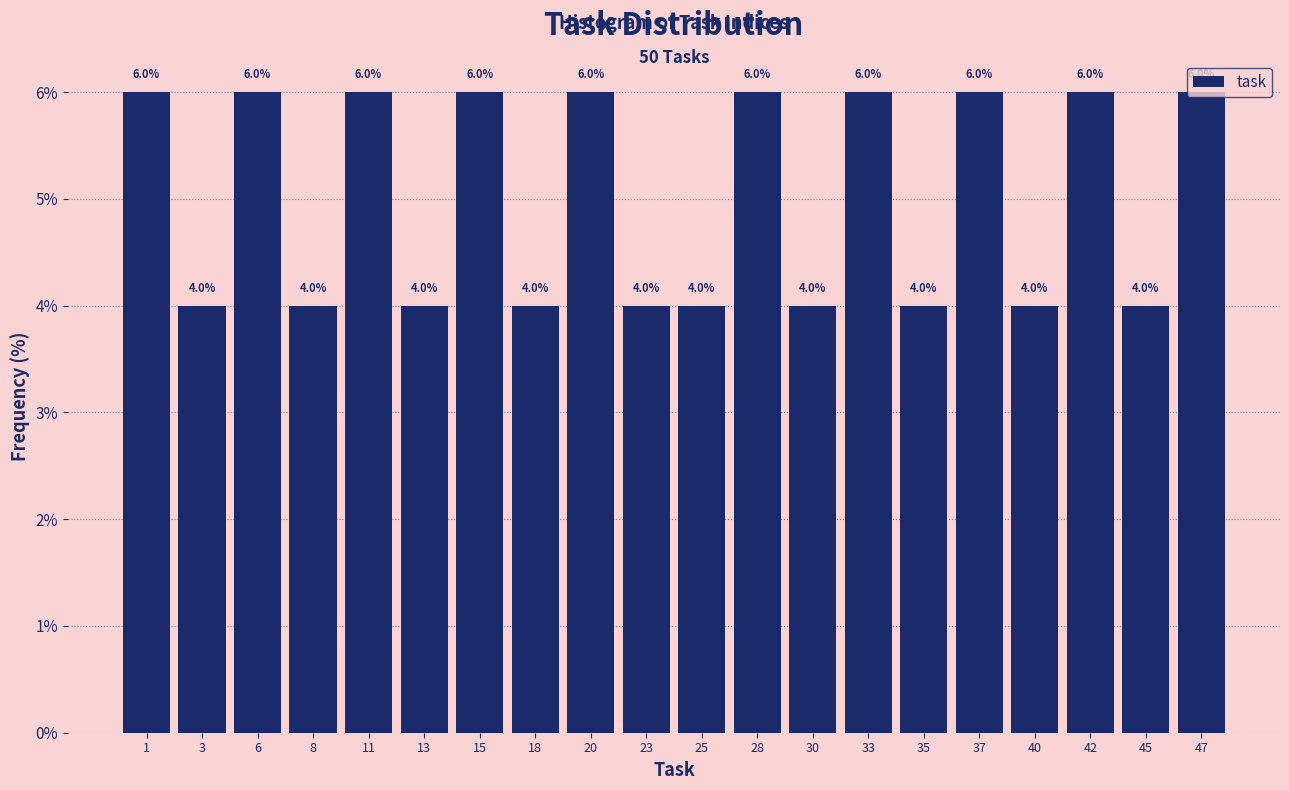

What is the sum of the values at 1 and 18?

10